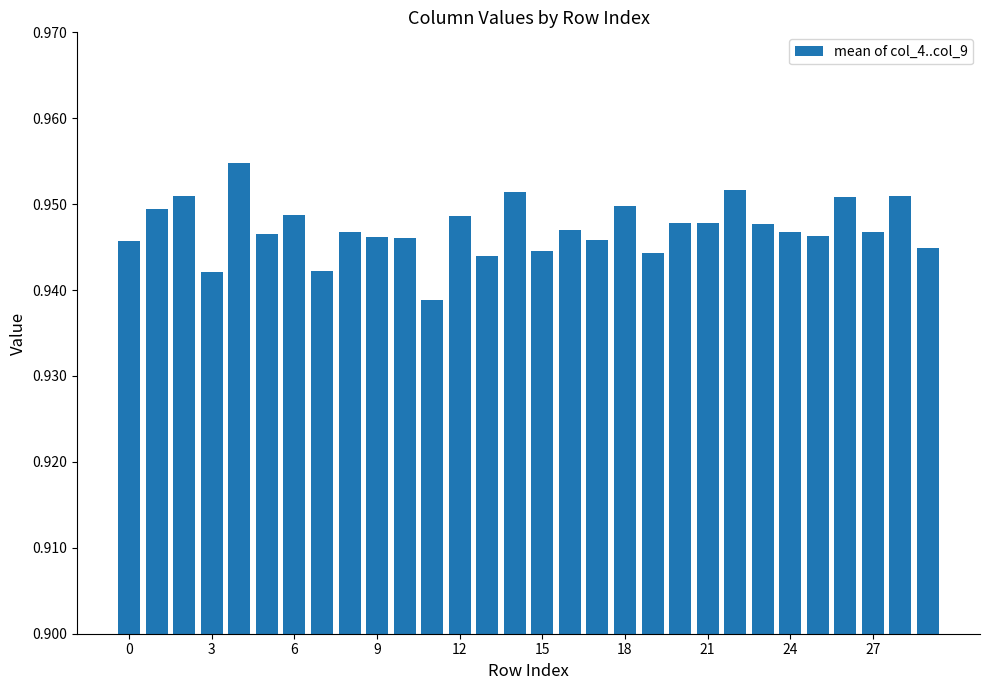

Count the values in the range 0 to 1.

30